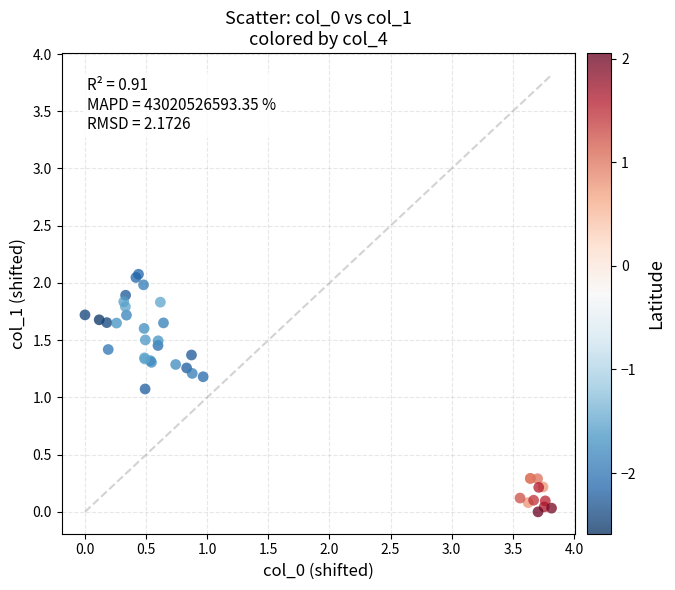

What Y value in the scatter plot is closest to 1?

1.1